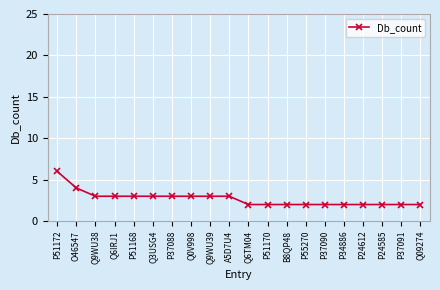

What is the maximum value shown in the chart?

6